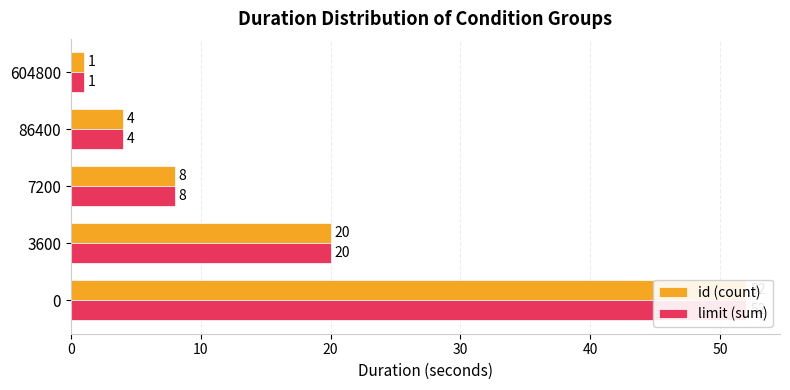

Which series has the widest spread of values?

id (count)